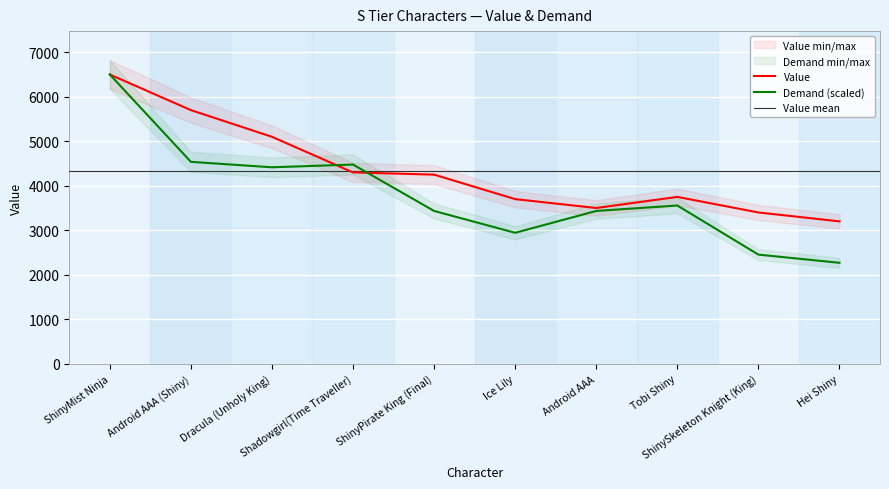

What is the lowest value of the Demand series?

2268.9